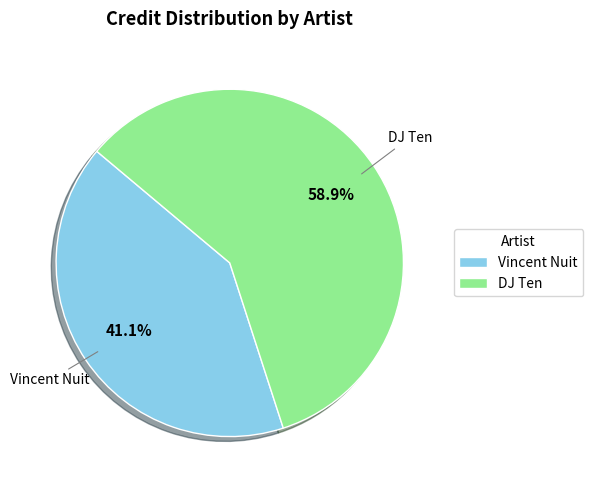

Do DJ Ten and Vincent Nuit together represent more than half of the pie?

Yes